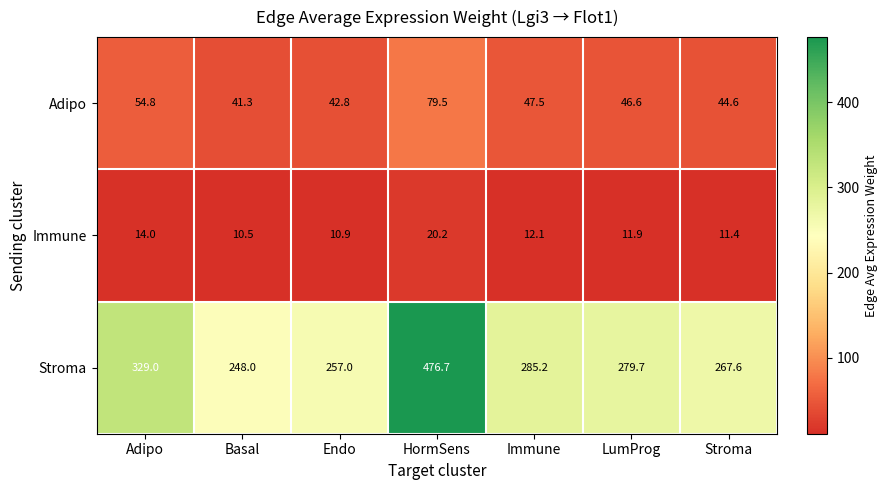

At how many categories does at least one series exceed 108?

7